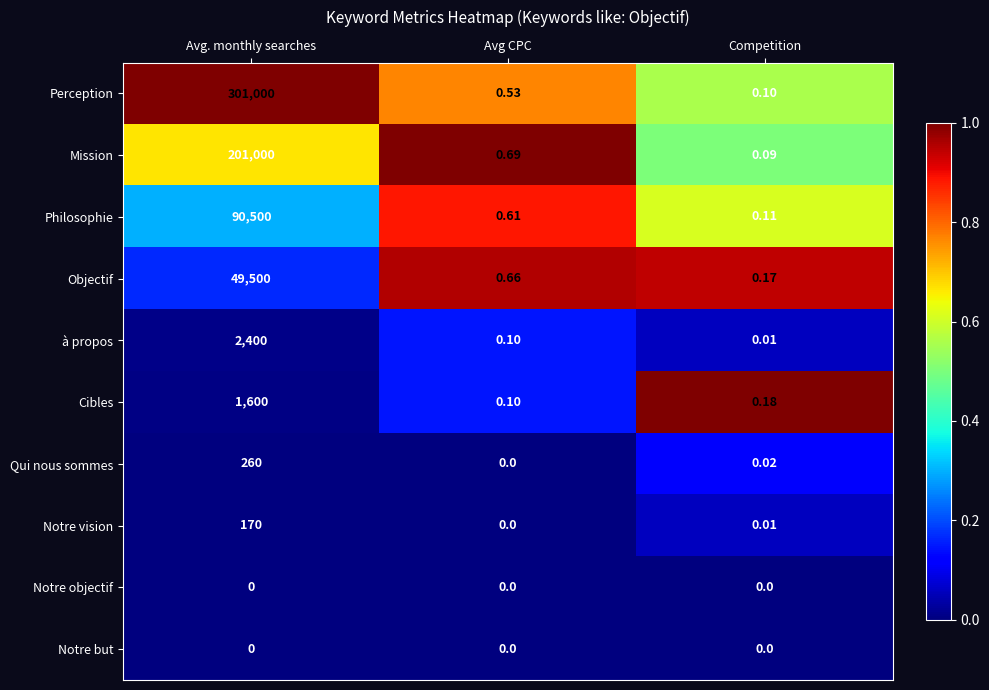

Which category has the highest value across all series?

Avg. monthly searches